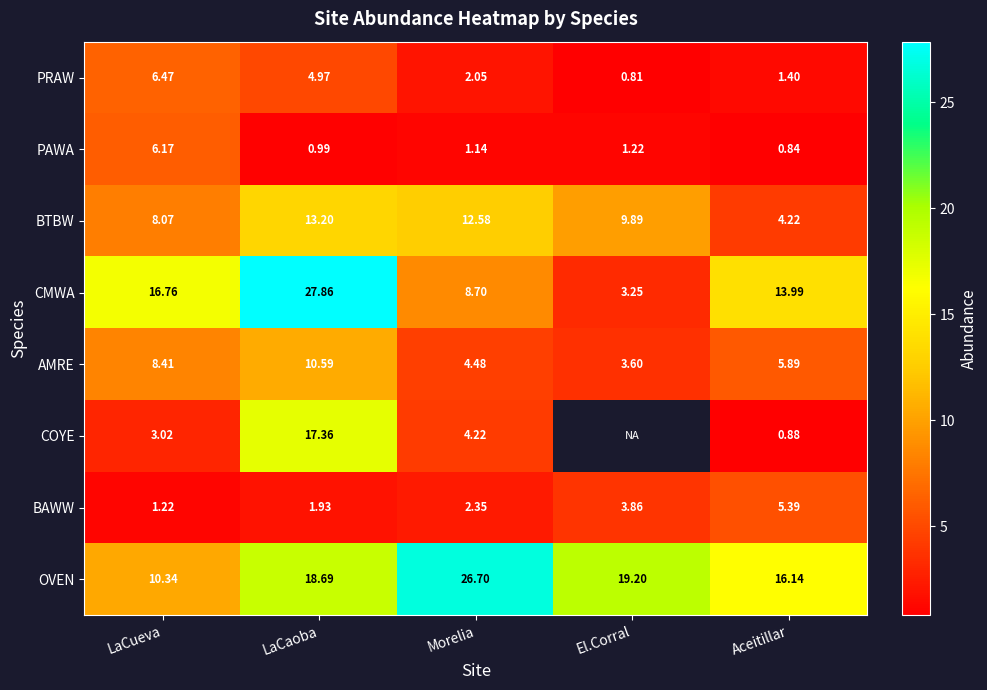

Is the value of BAWW at Aceitillar greater than the value of PRAW at Aceitillar?

Yes